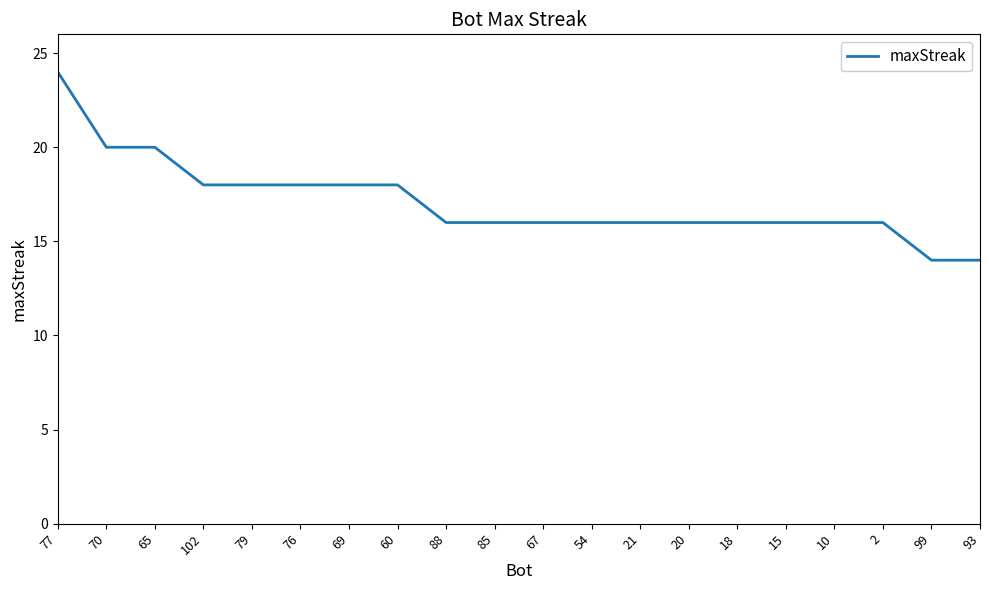

Reading left to right, what are all the values shown in this chart?

24	20	20	18	18	18	18	18	16	16	16	16	16	16	16	16	16	16	14	14